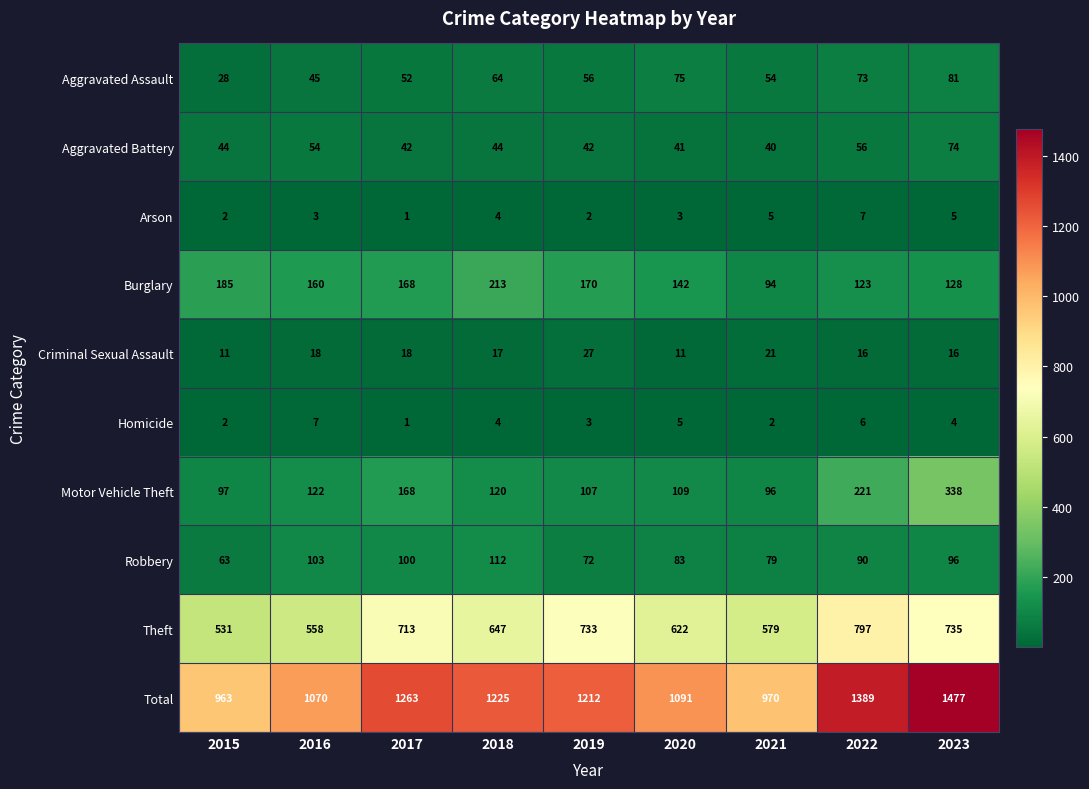

Rank the series at 2022 from highest to lowest value.

Total, Theft, Motor Vehicle Theft, Burglary, Robbery, Aggravated Assault, Aggravated Battery, Criminal Sexual Assault, Arson, Homicide